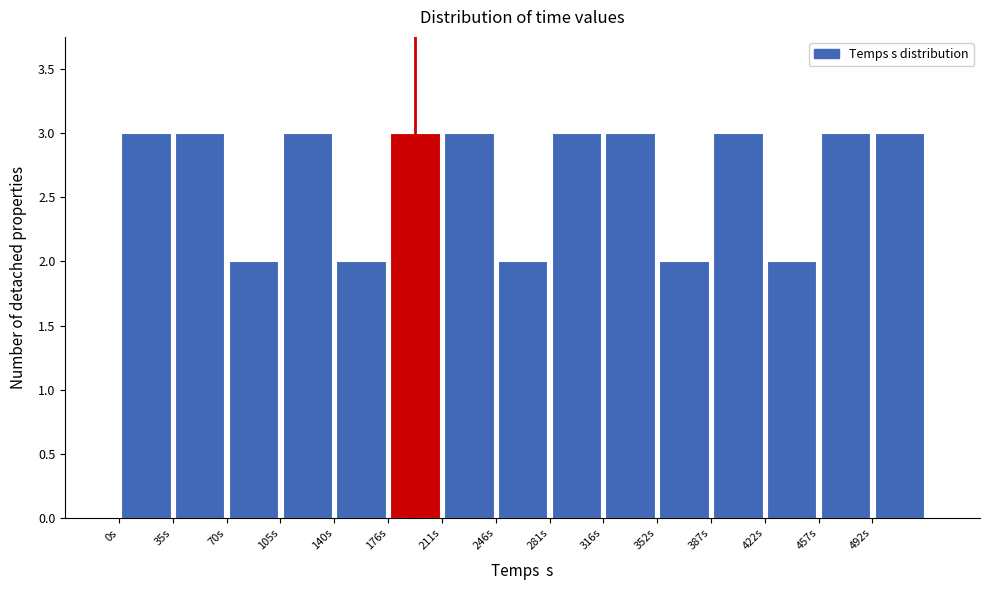

Reading left to right, list every bar in this chart as the range it spans on the x-axis followed by its height. Neither the bar edges nor the heights are printed on the chart, so give them approximately, as read against the axes.

0 to 35: 3
35 to 70: 3
70 to 105: 2
105 to 140: 3
140 to 175: 2
175 to 210: 3
210 to 245: 3
245 to 280: 2
280 to 315: 3
315 to 350: 3
350 to 385: 2
385 to 420: 3
420 to 460: 2
460 to 495: 3
495 to 530: 3